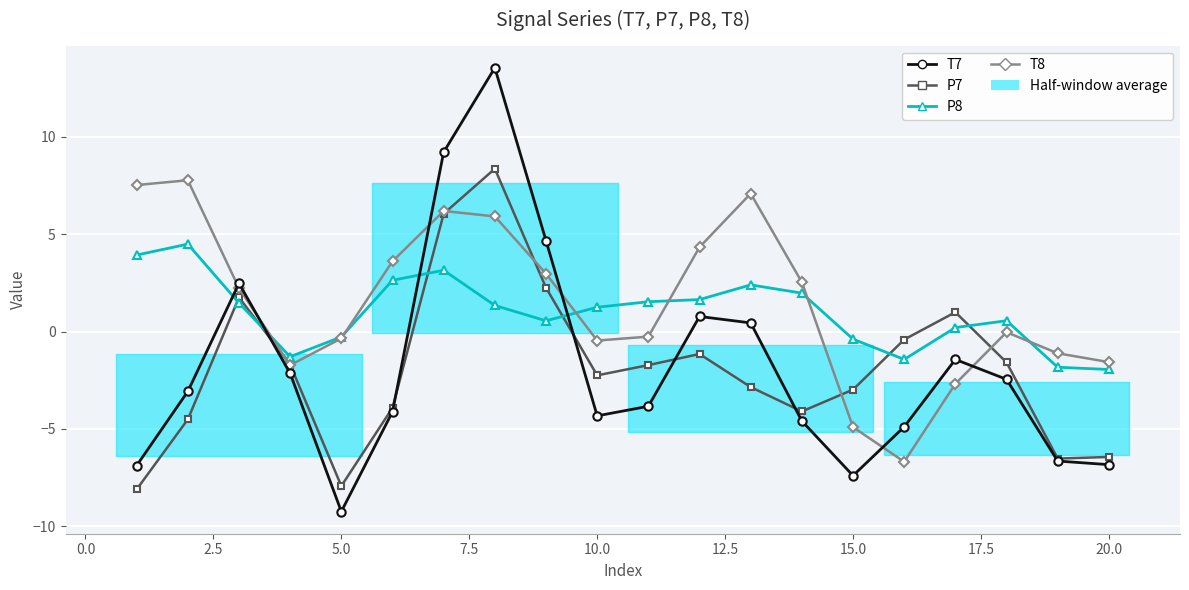

In P7, how many points are lower than both neighbors (excluding endpoints)?

4